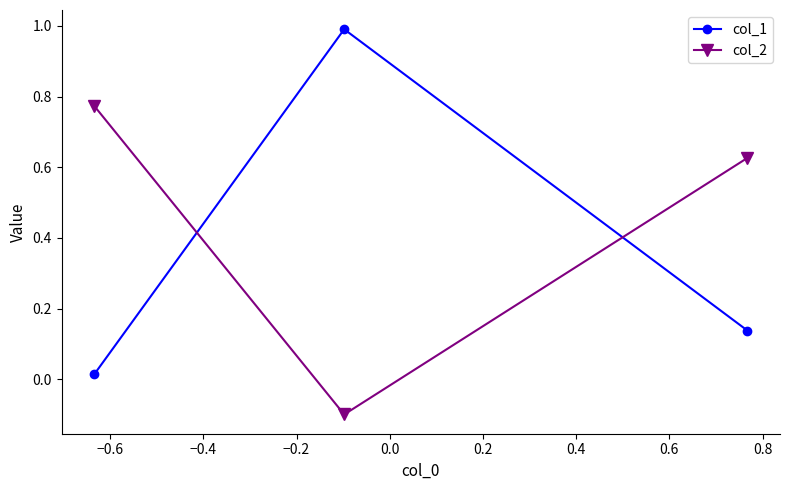

List the series in order of their peak value, lowest first.

col_2, col_1